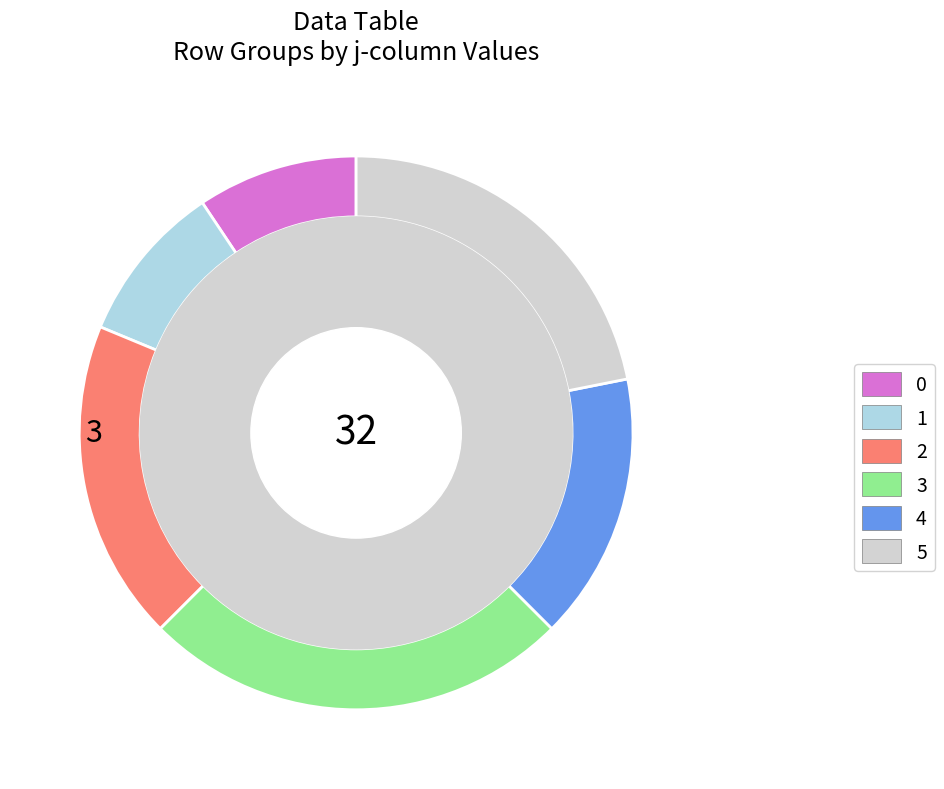

Is there any slice that represents more than half of the pie?

No